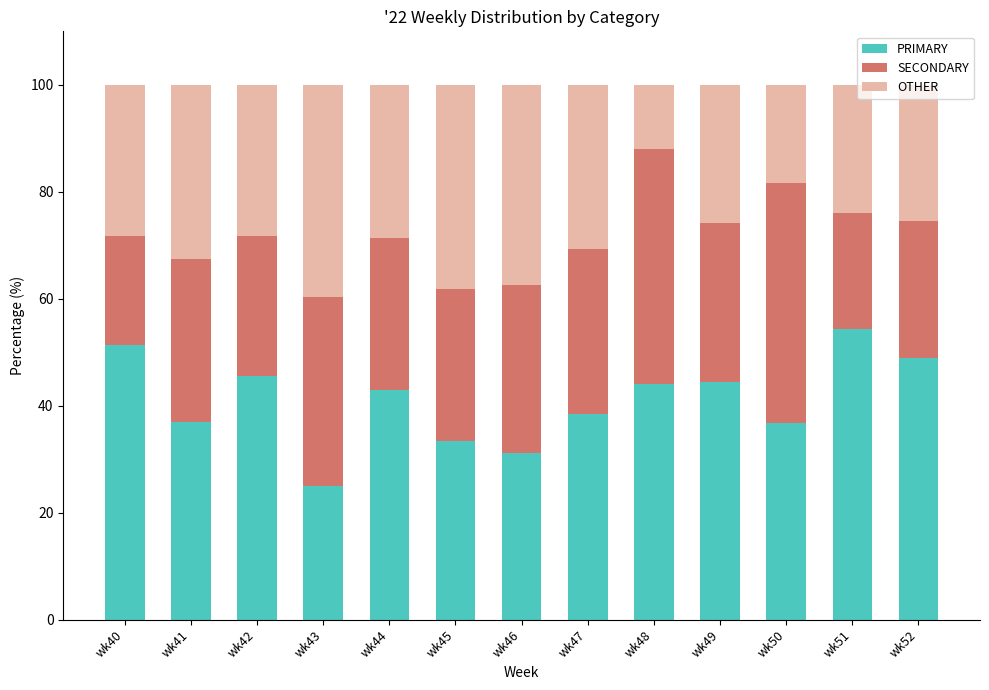

What is the difference between the maximum and minimum values in the PRIMARY series?

29.3